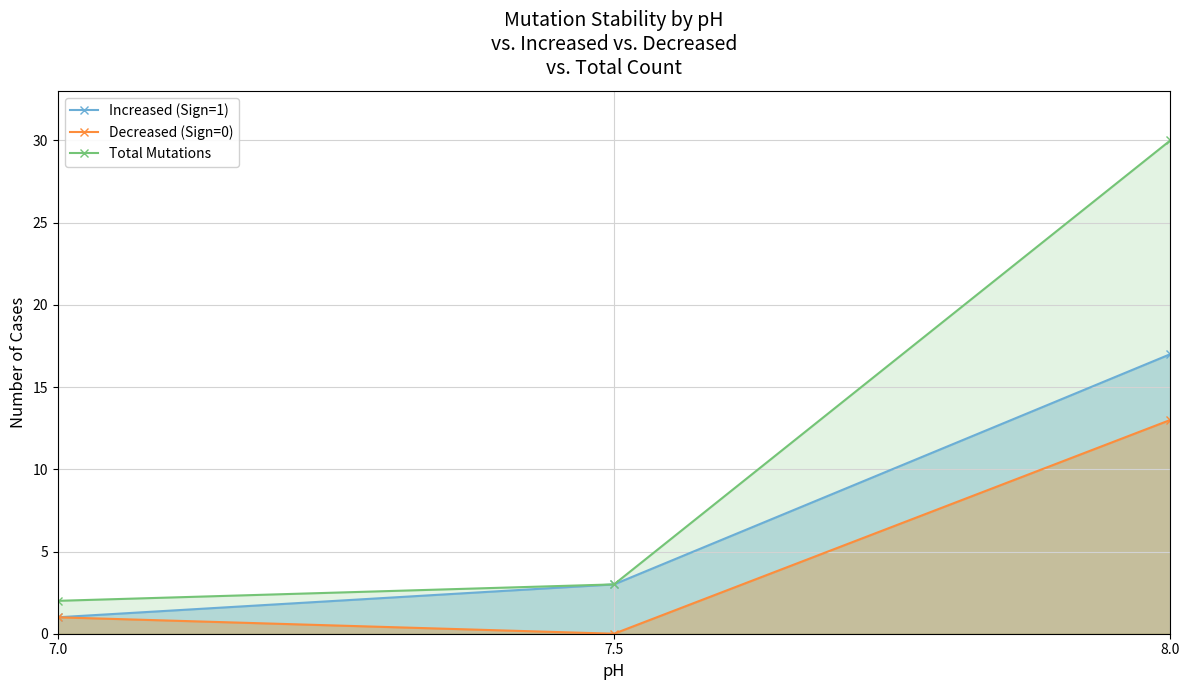

What is the highest value of the Total Mutations series?

30